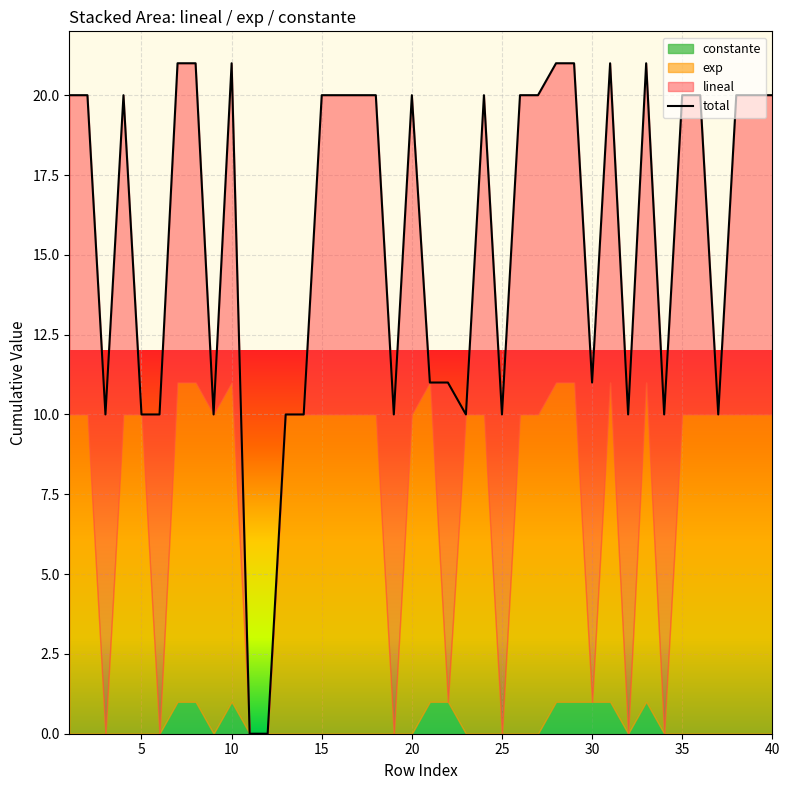

How many points are higher than both their immediate neighbors (excluding endpoints)?

6